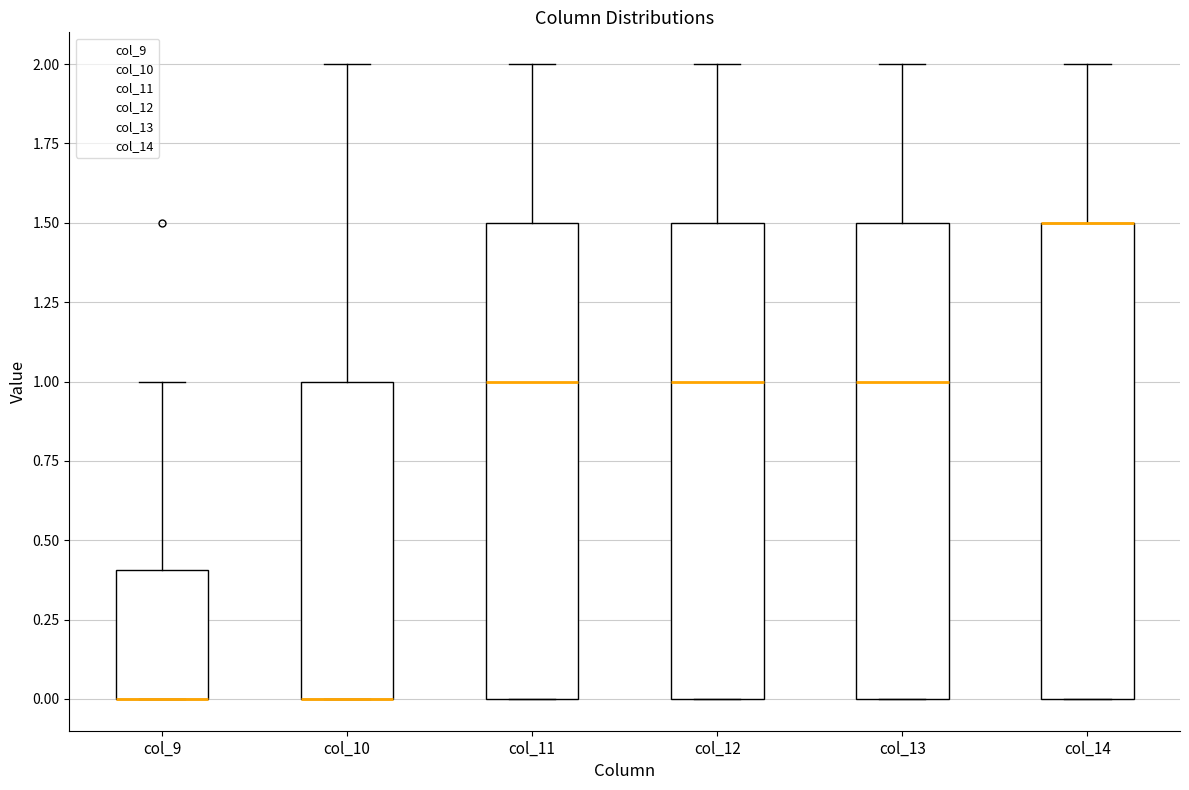

Reading left to right, transcribe this box plot: for each box, give where its median line is, the range the box spans, and where its two whiskers end, as read against the y-axis. The values are not printed on the chart, so give them approximately, as read against the axis.

col_9: median 0.0 (drawn on the box's lower edge), box 0.0 to 0.4, whiskers 0.0 to 1.0
col_10: median 0.0 (drawn on the box's lower edge), box 0.0 to 1.0, whiskers 0.0 to 2.0
col_11: median 1.0, box 0.0 to 1.5, whiskers 0.0 to 2.0
col_12: median 1.0, box 0.0 to 1.5, whiskers 0.0 to 2.0
col_13: median 1.0, box 0.0 to 1.5, whiskers 0.0 to 2.0
col_14: median 1.5 (drawn on the box's upper edge), box 0.0 to 1.5, whiskers 0.0 to 2.0